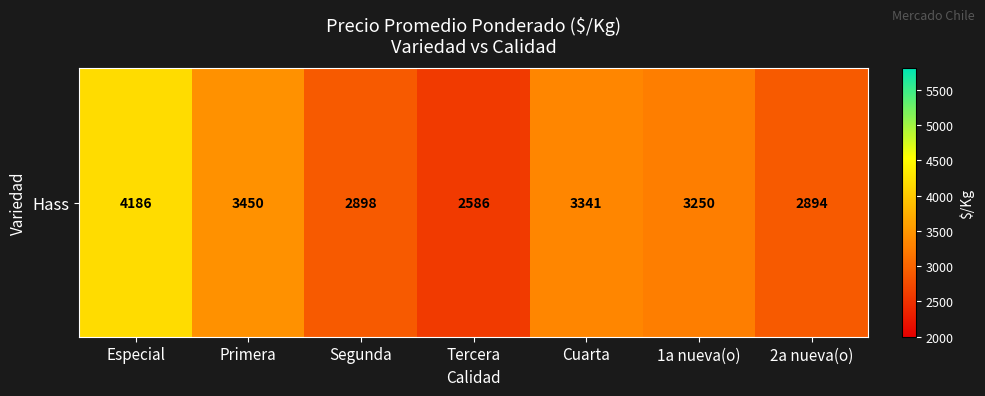

How many data points are above 3250?

3